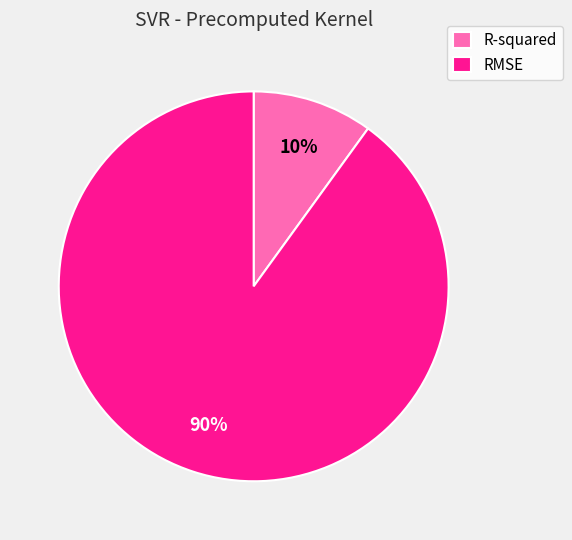

How many slices are in this pie chart?

2